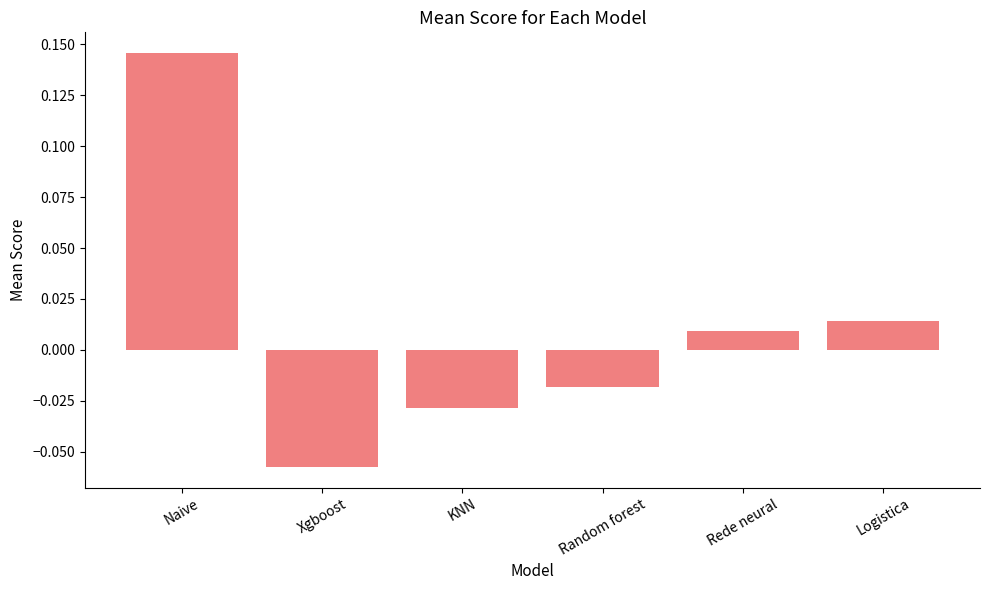

List the labels in order of value, largest first.

Naive, Logistica, Rede neural, Random forest, KNN, Xgboost